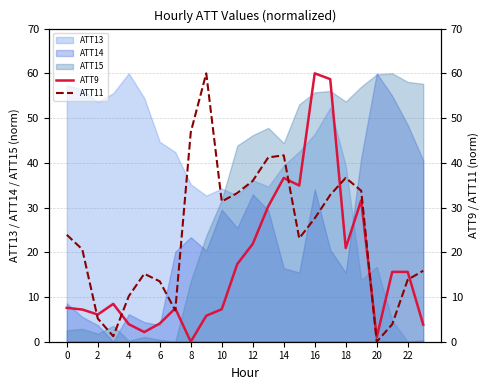

What is the maximum value for ATT13?

60.0